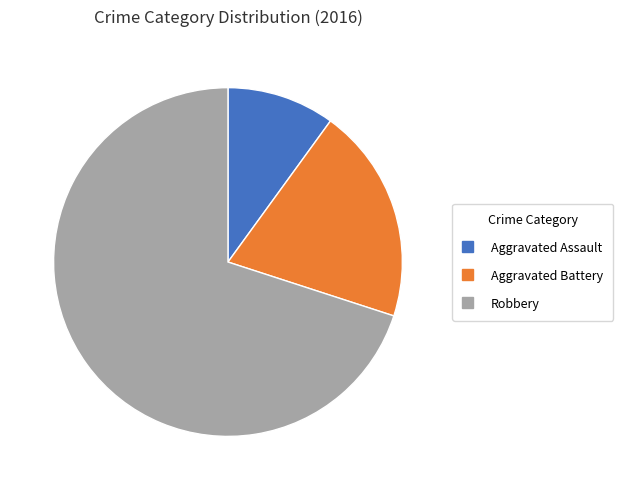

The Robbery slice represents 78% of the pie. True or false?

False